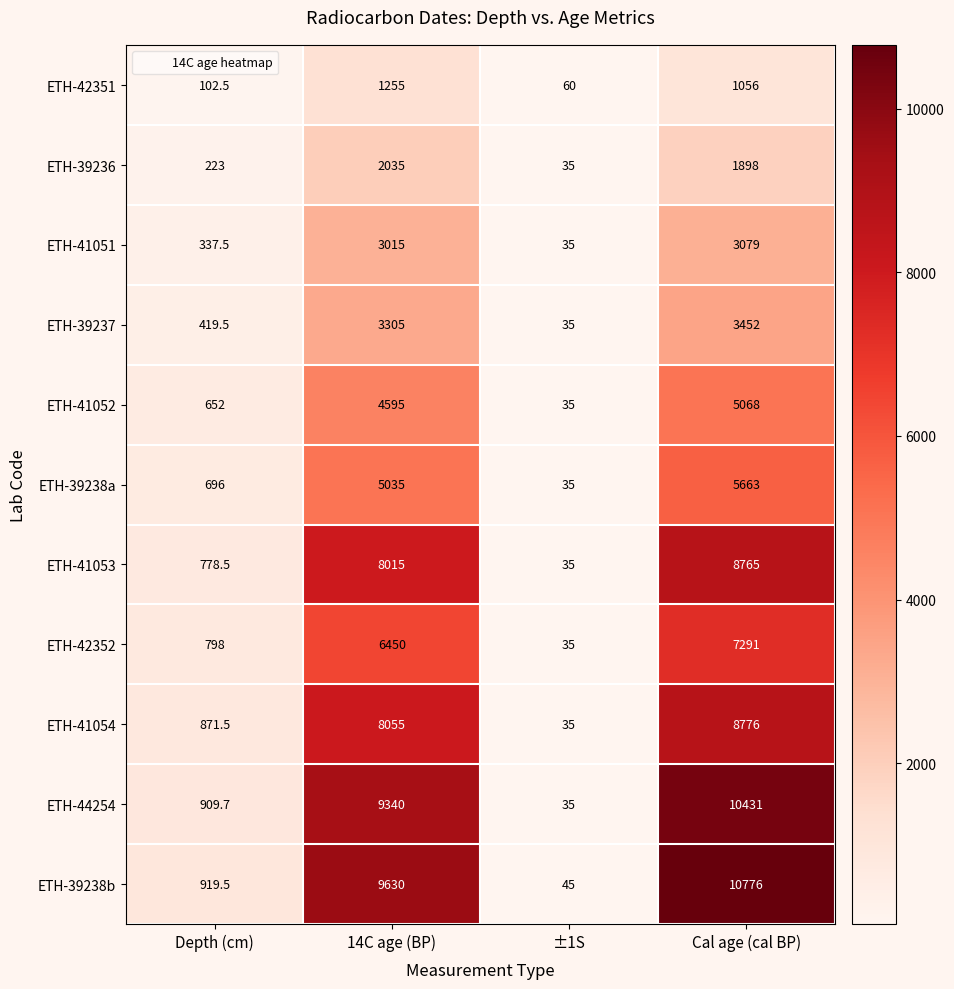

At Depth (cm), list the series in order from smallest to largest.

ETH-42351, ETH-39236, ETH-41051, ETH-39237, ETH-41052, ETH-39238a, ETH-41053, ETH-42352, ETH-41054, ETH-44254, ETH-39238b